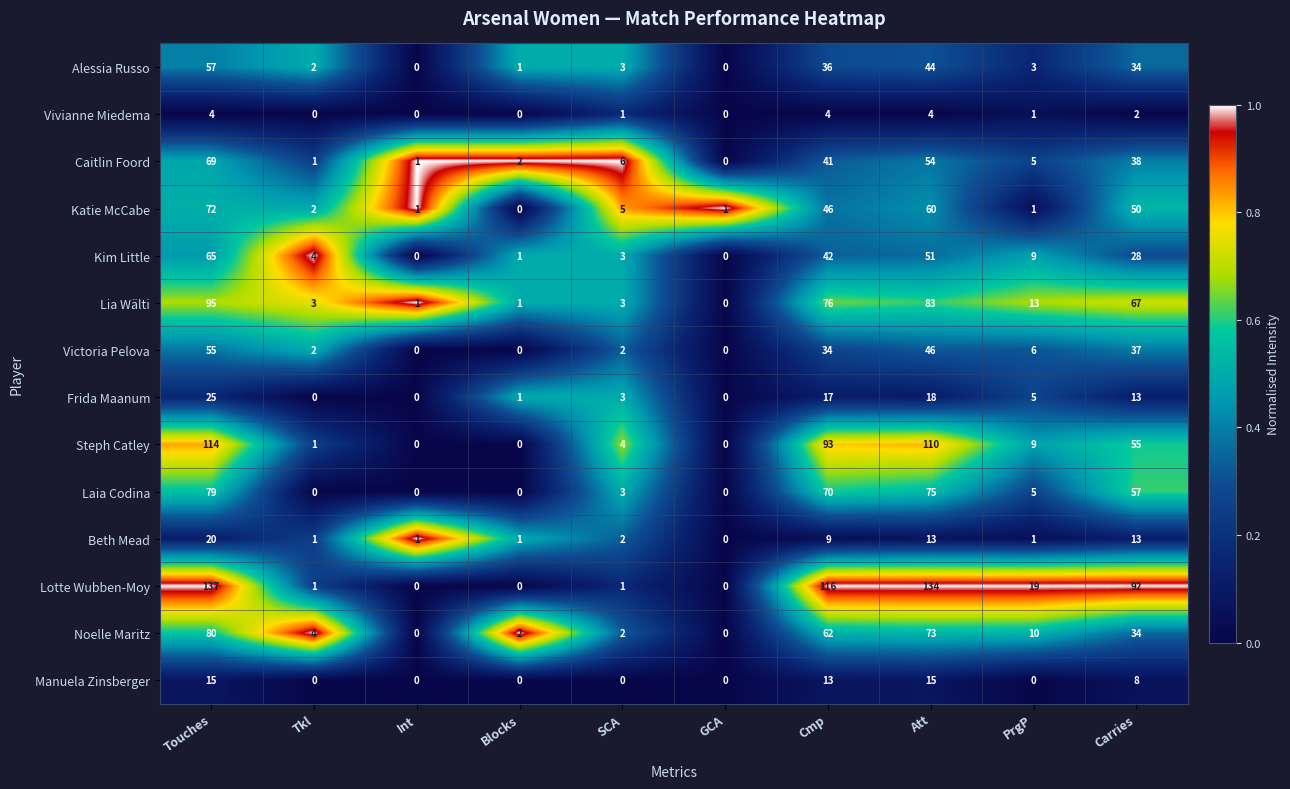

At which label does Katie McCabe first exceed 5?

Touches